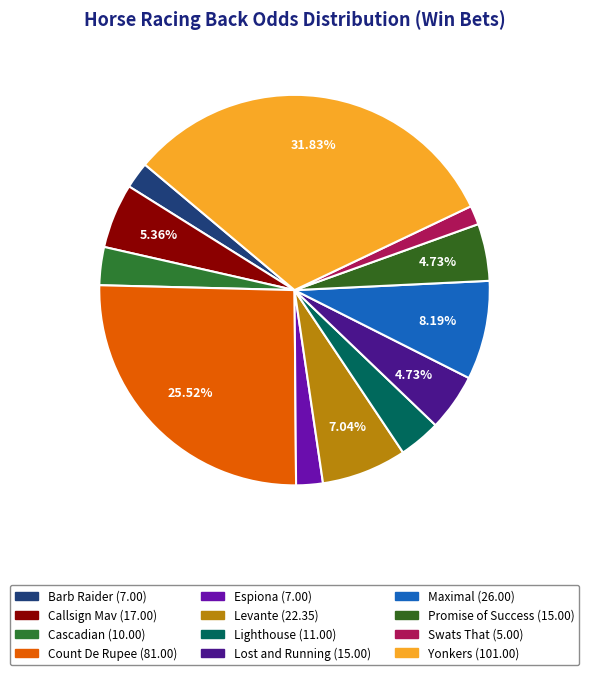

What percentage do Count De Rupee and Barb Raider together represent?

27.7%